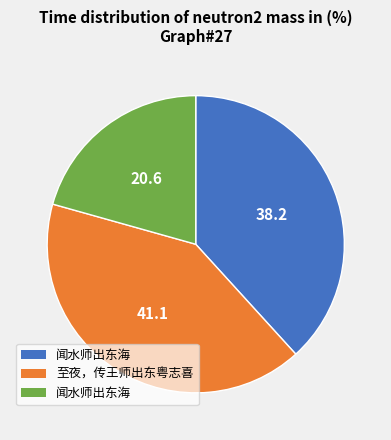

Is there any slice that represents more than half of the pie?

No